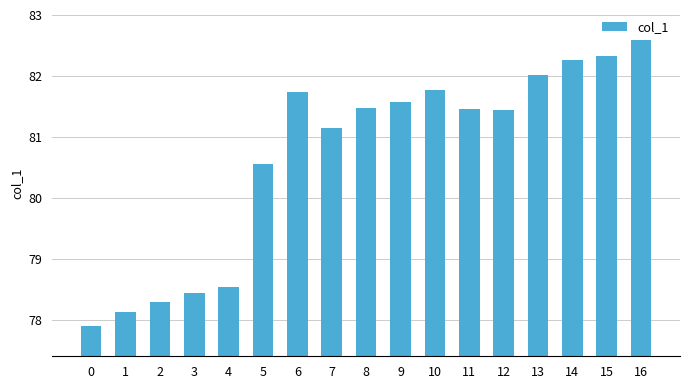

What is the change in value from 11 to 14?

+0.8